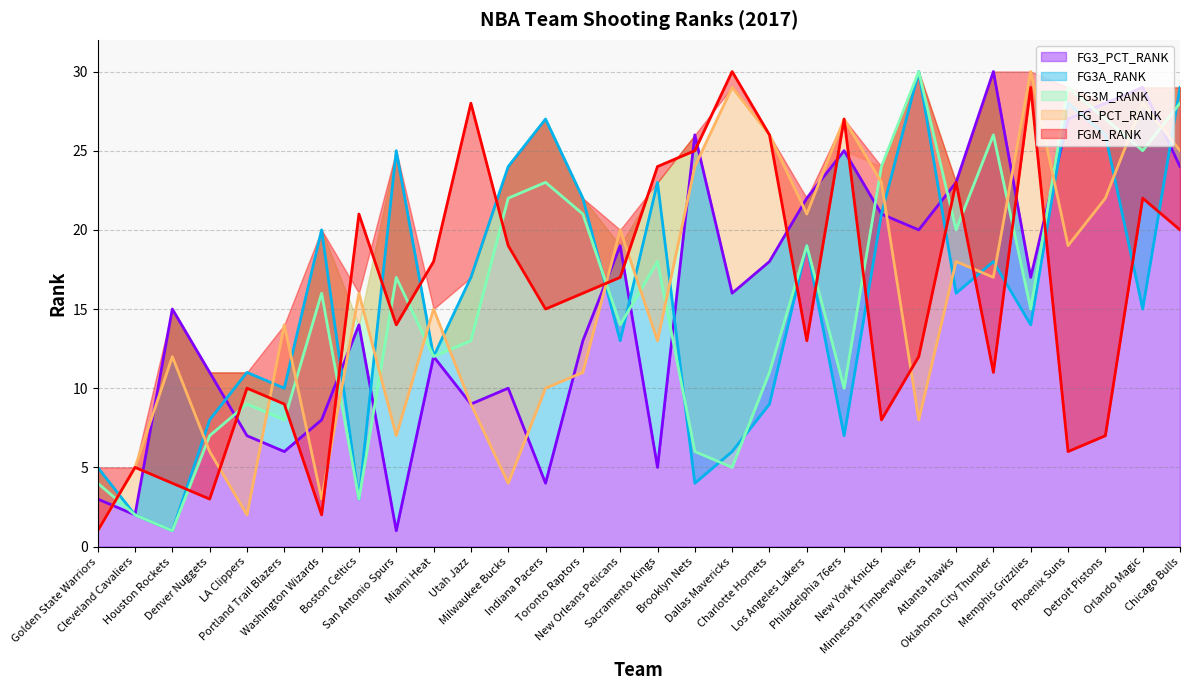

True or false: FG3_PCT_RANK has a value of 26 at Brooklyn Nets.

True